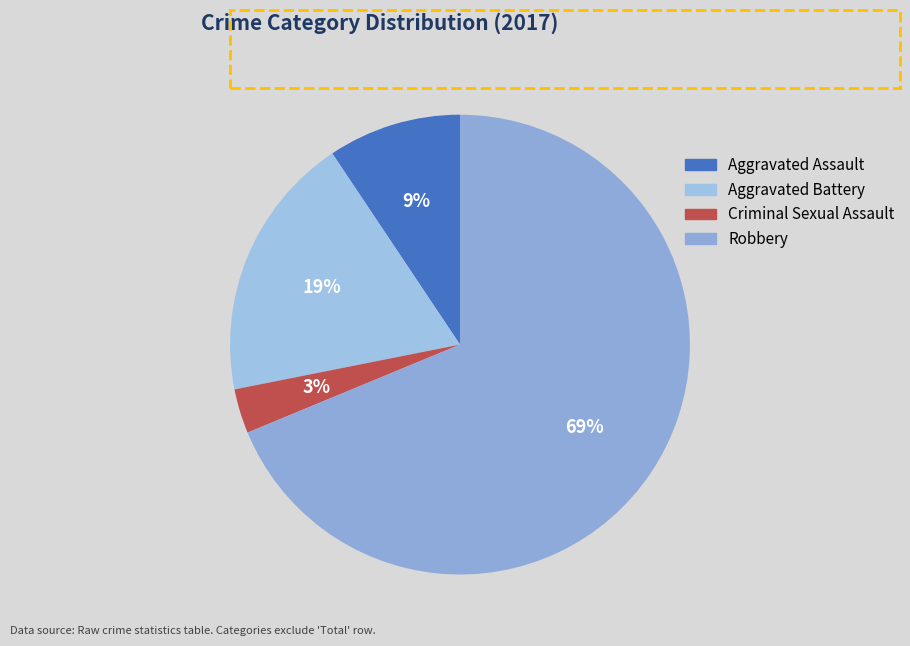

What percentage do Aggravated Battery and Criminal Sexual Assault together represent?

21.9%